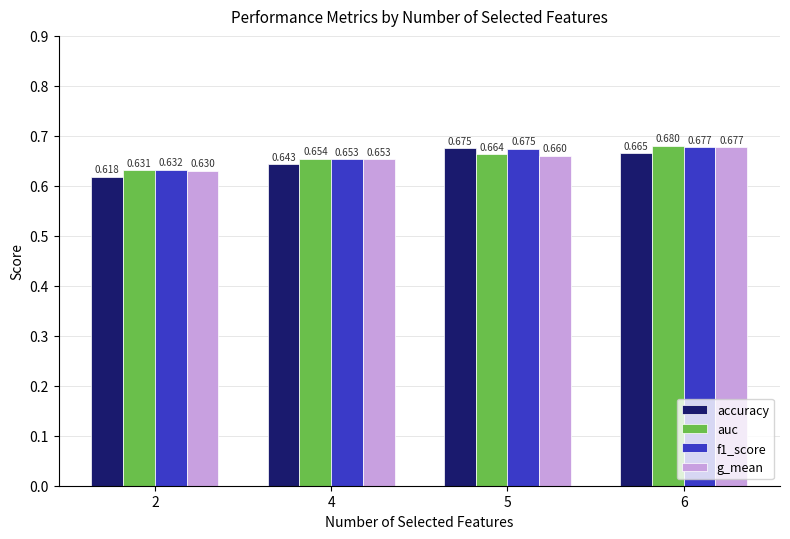

What is the sum of the auc values at 6 and 2?

1.3